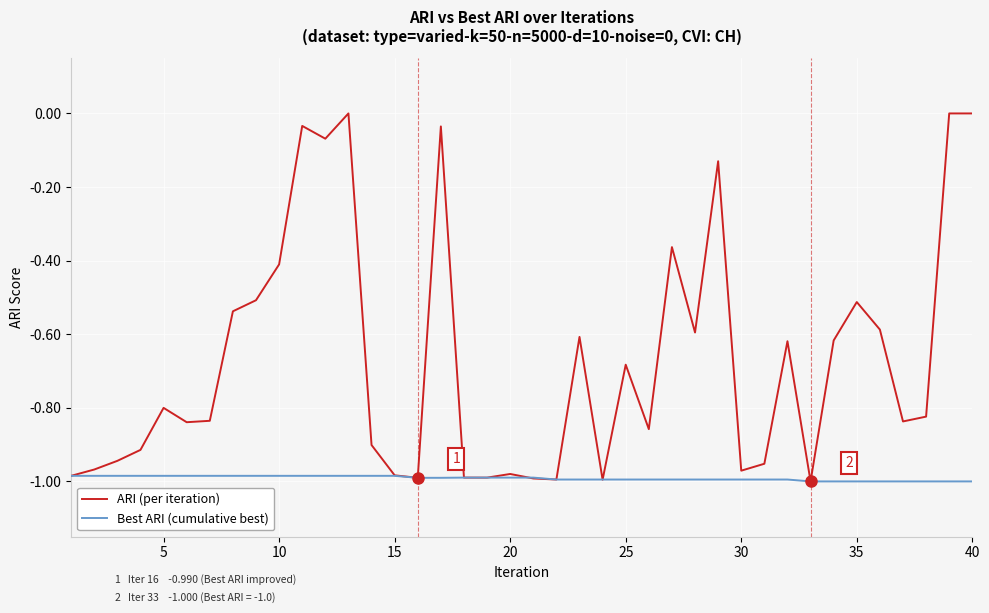

Does the chart have visible grid lines?

Yes